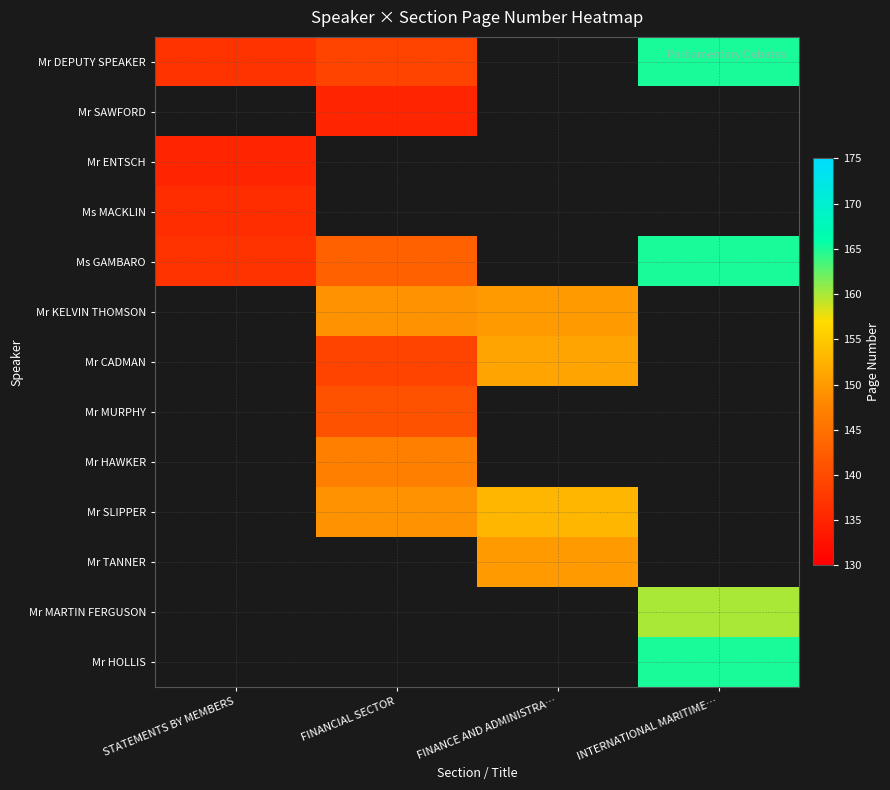

Which category has the lowest value across all series?

FINANCIAL SECTOR